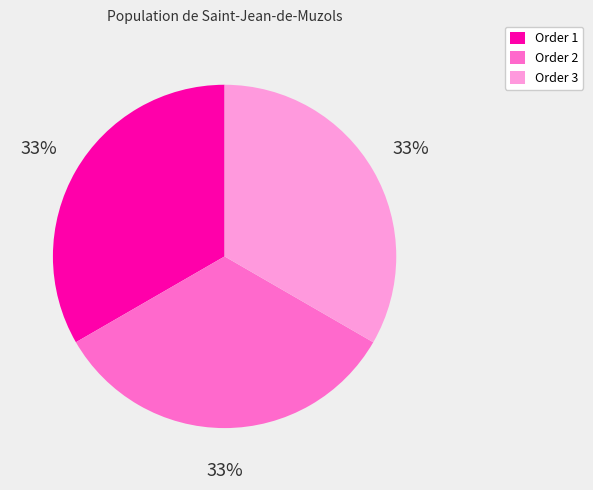

What is the ratio of the value at Order 1 to the value at Order 3?

1.0